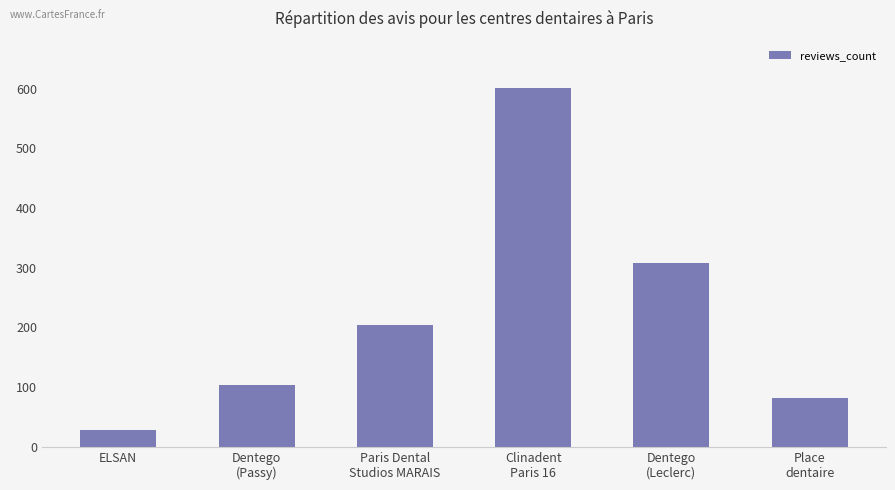

How many values are below 204?

3